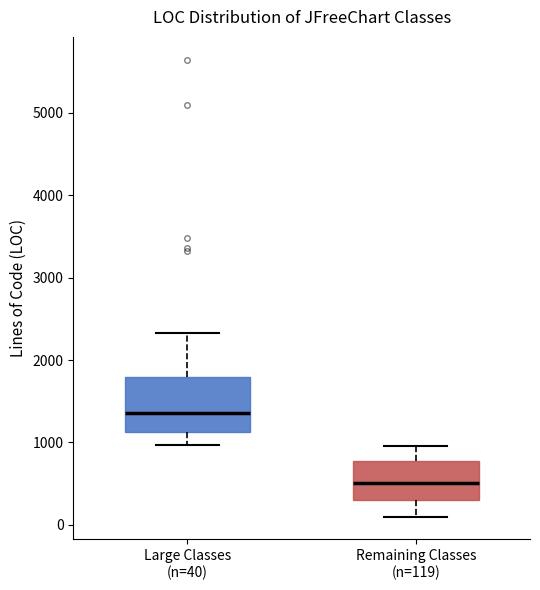

Reading left to right, read every box against the y-axis: the position of its median line, the range the box covers, and the ends of its whiskers. The values are not printed on the chart, so give them approximately, as read against the axis.

Large Classes (n=40): median 1400, box 1100 to 1800, whiskers 1000 to 2300
Remaining Classes (n=119): median 500, box 300 to 800, whiskers 100 to 1000